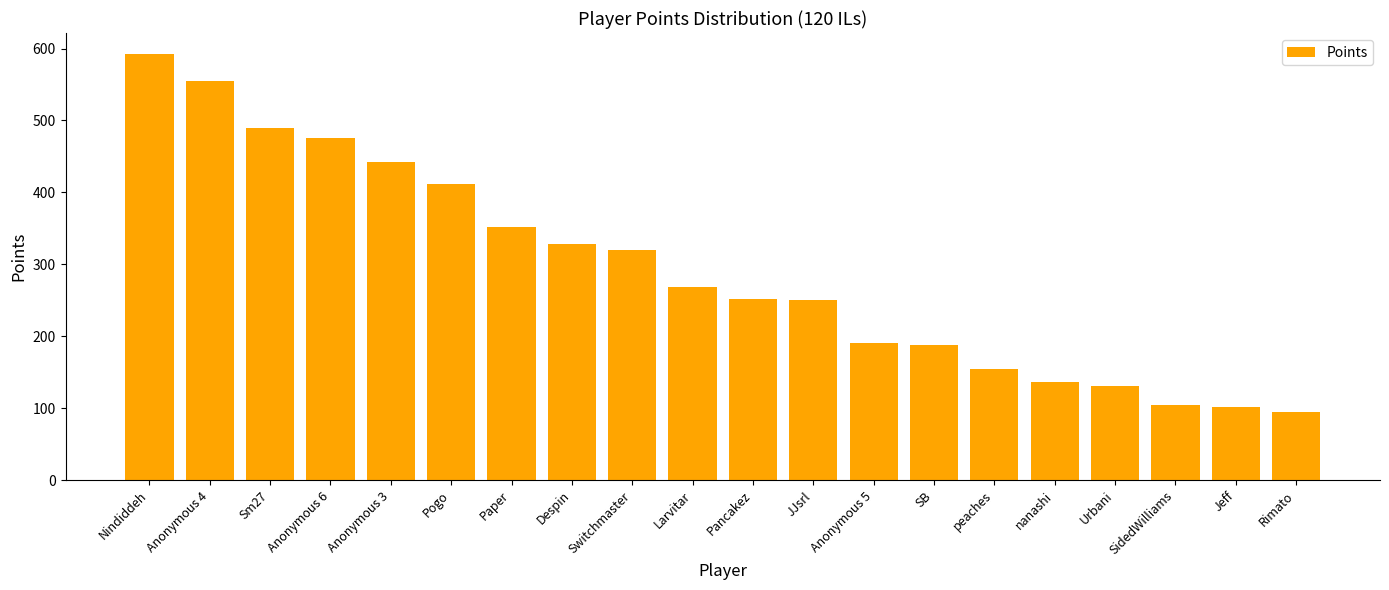

What is the label of the 16th bar from the left?

nanashi